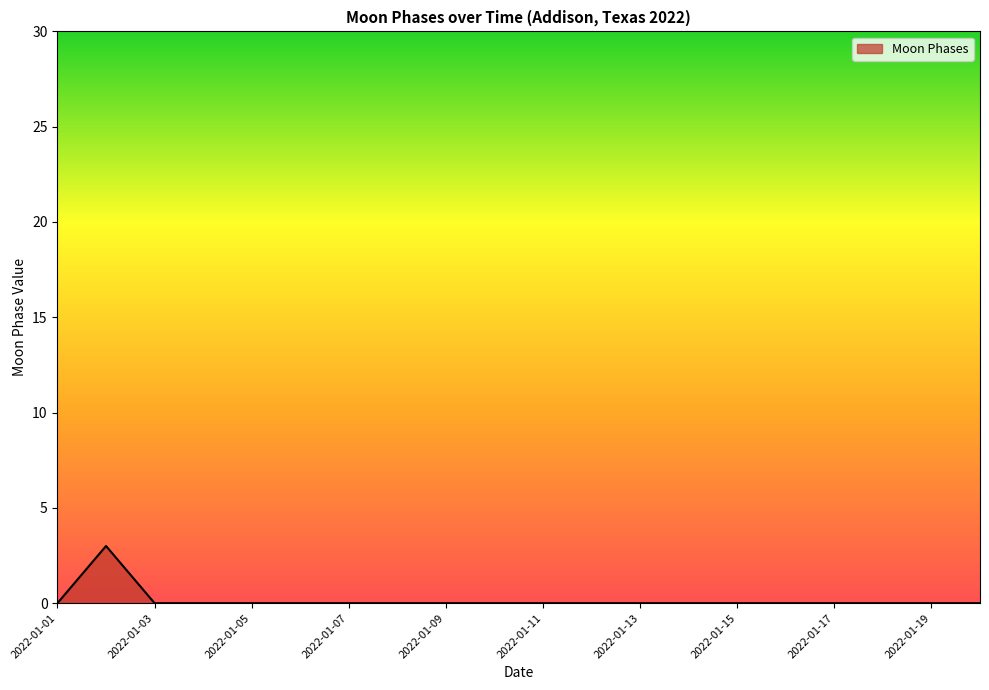

What is the greatest value displayed?

3